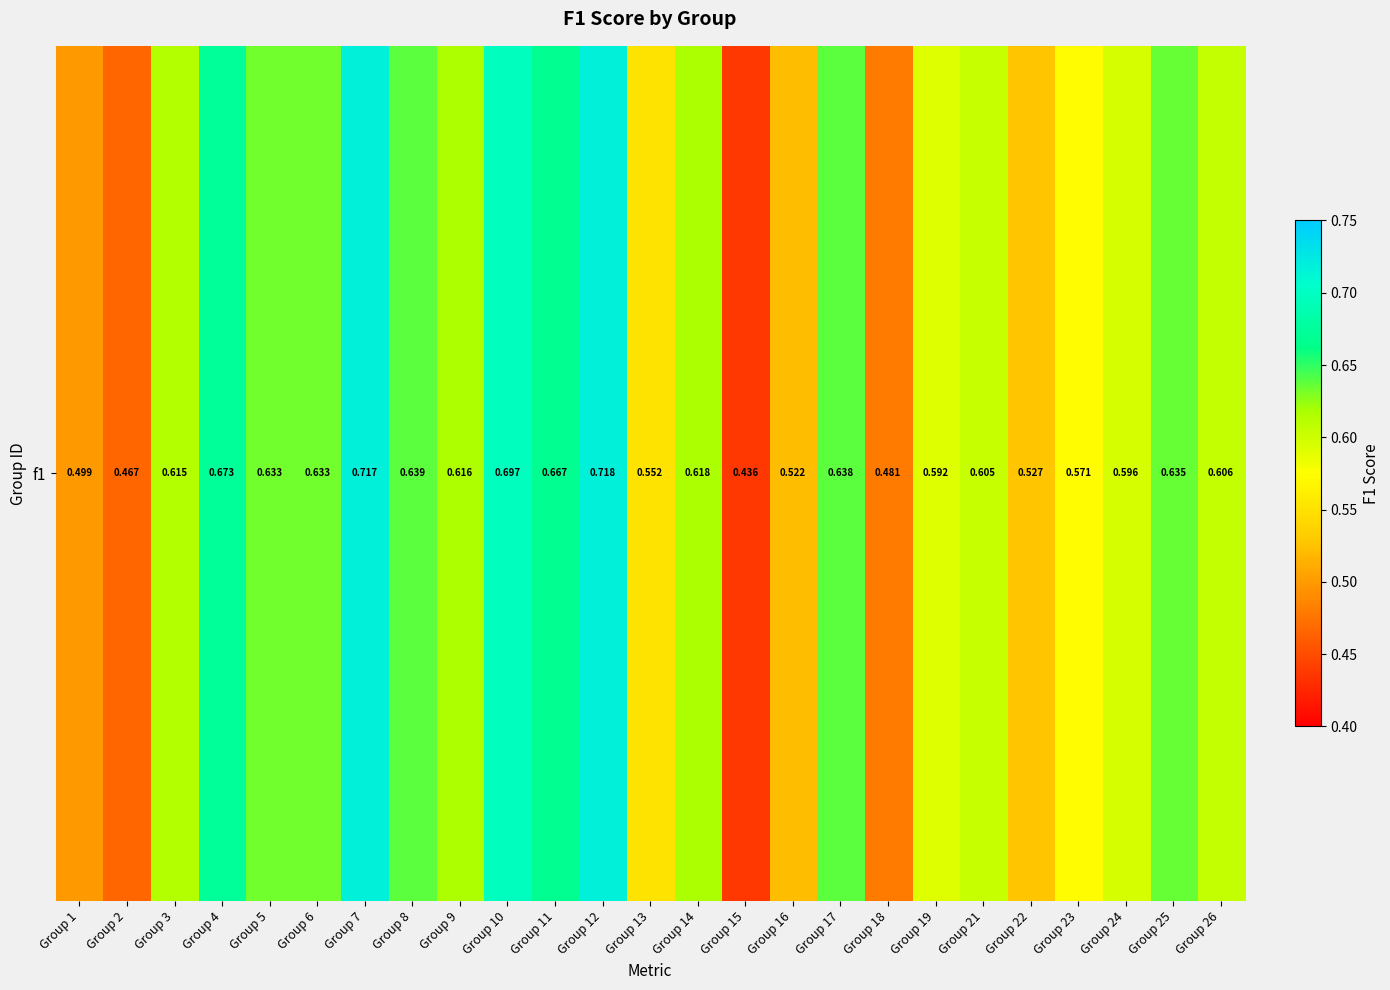

Reading left to right, list all the values displayed in this chart.

Group 1=0.5	Group 2=0.5	Group 3=0.6	Group 4=0.7	Group 5=0.6	Group 6=0.6	Group 7=0.7	Group 8=0.6	Group 9=0.6	Group 10=0.7	Group 11=0.7	Group 12=0.7	Group 13=0.6	Group 14=0.6	Group 15=0.4	Group 16=0.5	Group 17=0.6	Group 18=0.5	Group 19=0.6	Group 21=0.6	Group 22=0.5	Group 23=0.6	Group 24=0.6	Group 25=0.6	Group 26=0.6